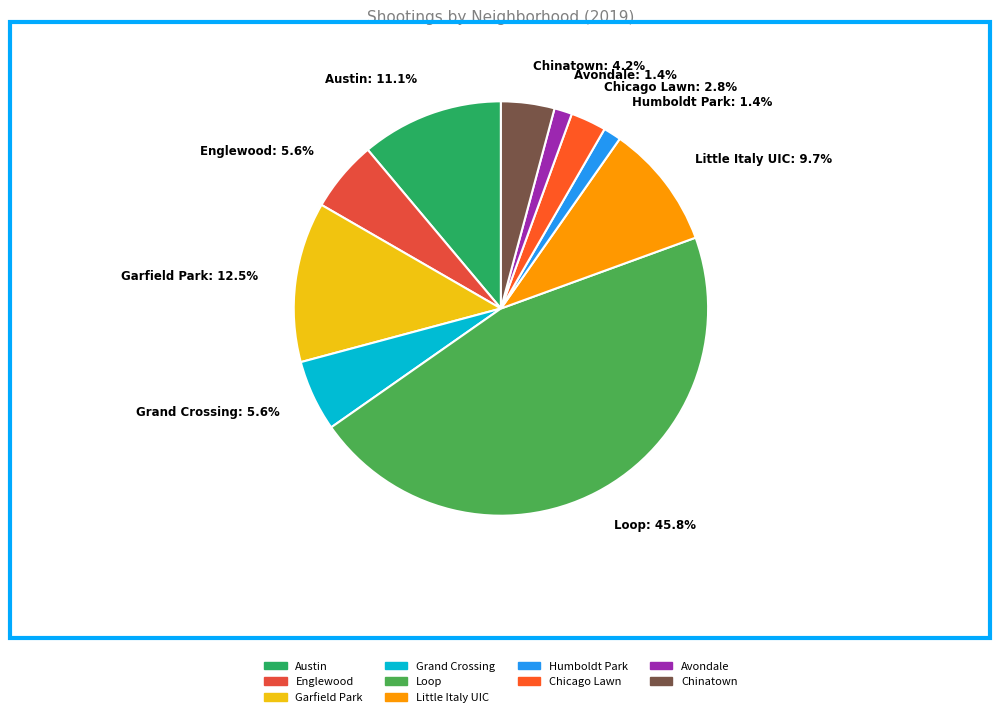

Approximately how many times larger is the value at Chinatown: 4.2% compared to Avondale: 1.4%?

3.0